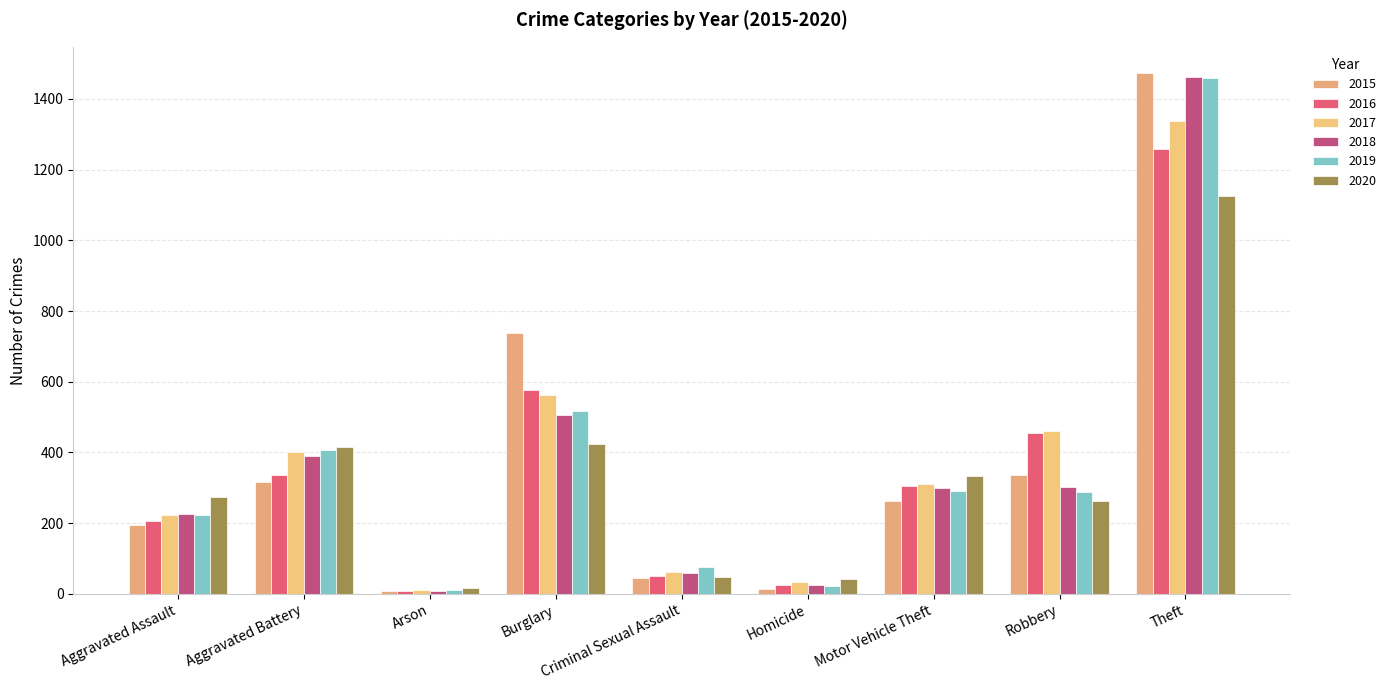

The 2018 series shows 506 at Burglary. True or false?

True